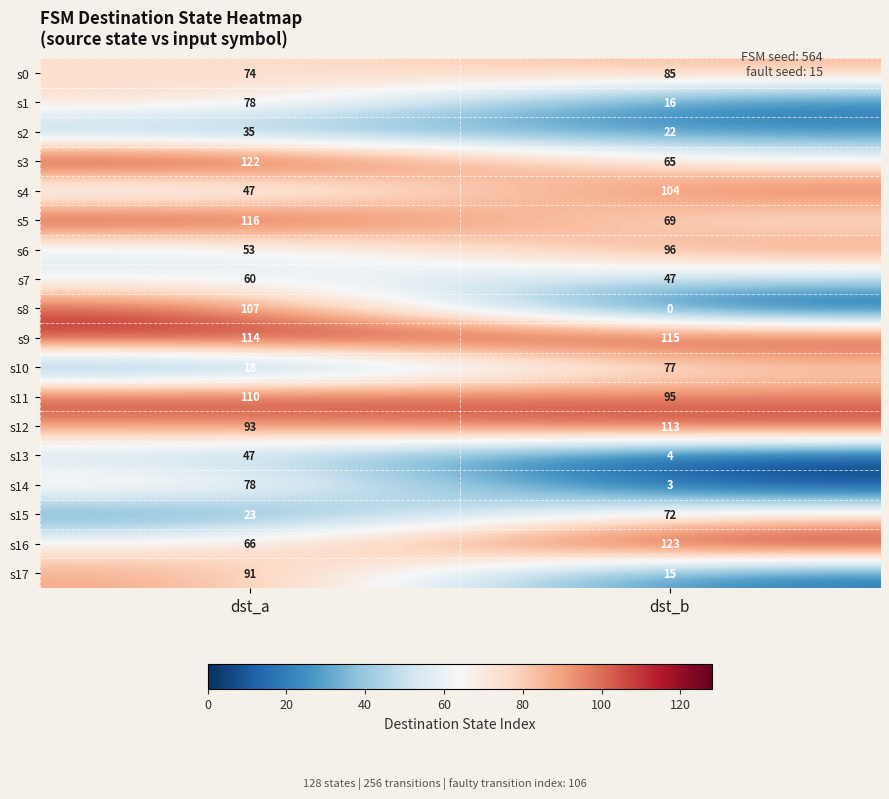

Where is s6 nearest to the value 74?

dst_a